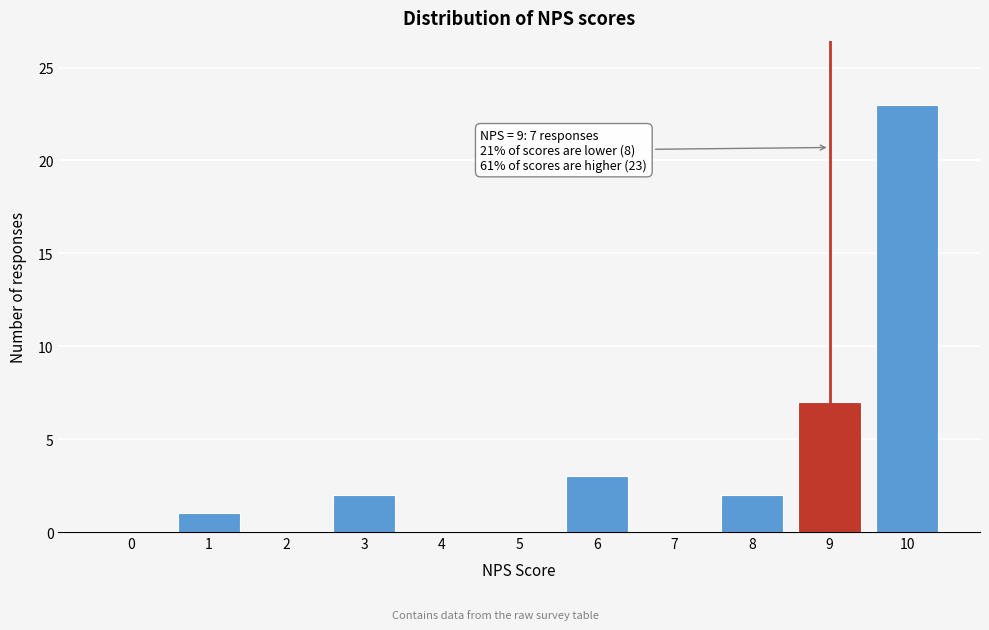

Reading left to right, transcribe all the data shown in this chart.

0=0	1=1	2=0	3=2	4=0	5=0	6=3	7=0	8=2	9=7	10=23